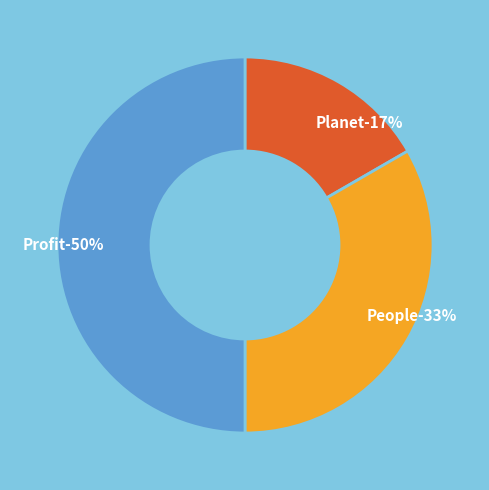

To the nearest percent, what is the difference between the largest and smallest slice percentages?

33%